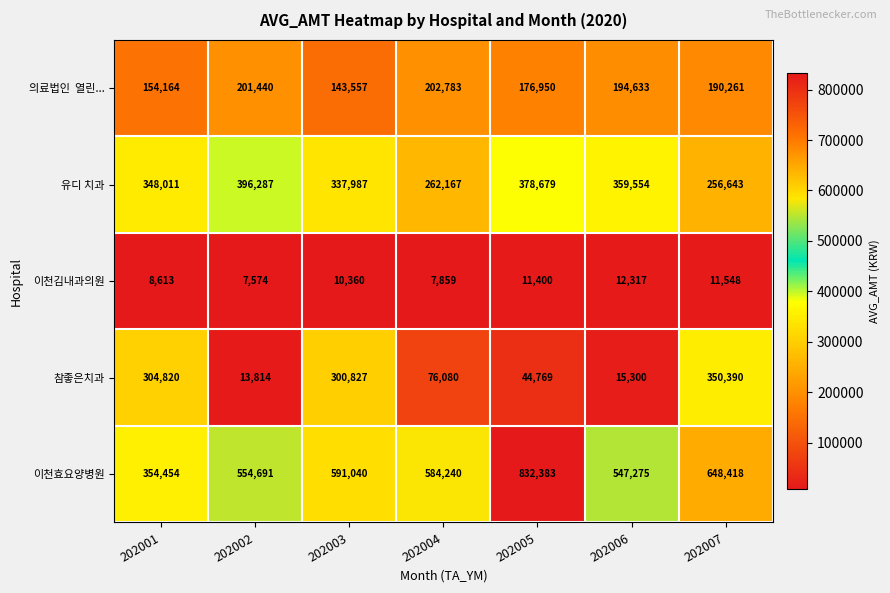

Rank the categories by 이천김내과의원 value from highest to lowest.

202006, 202007, 202005, 202003, 202001, 202004, 202002